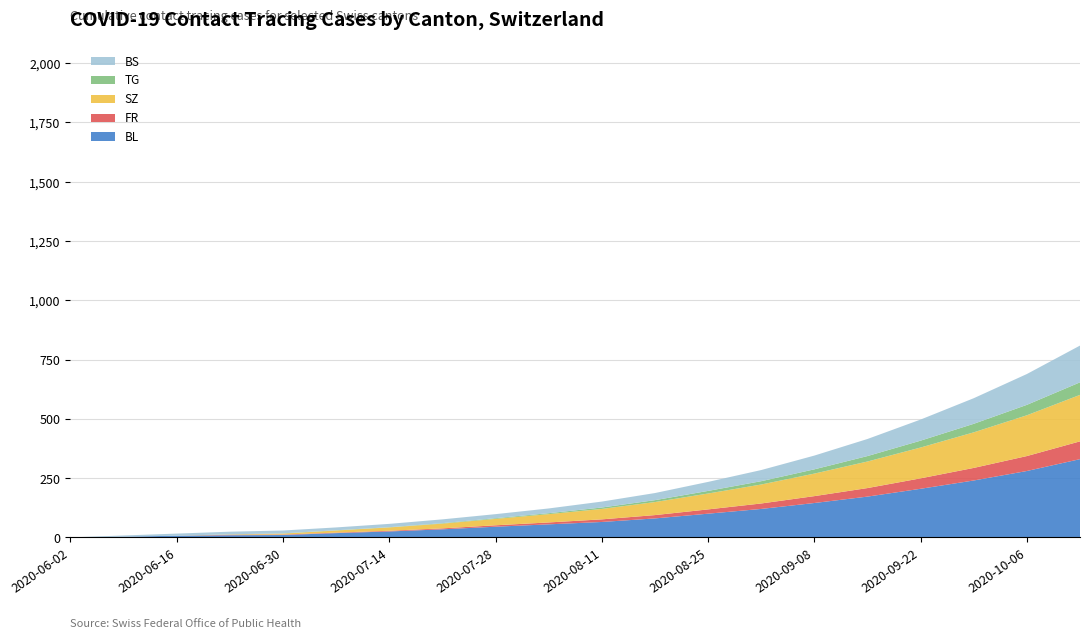

What is the maximum value for BL?

330